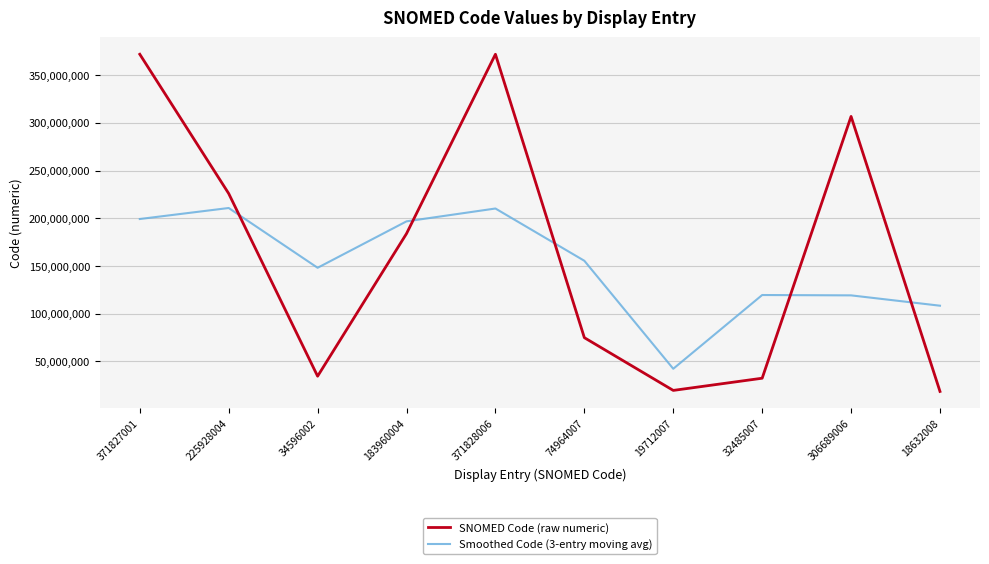

At how many categories does at least one series exceed 356335788?

2